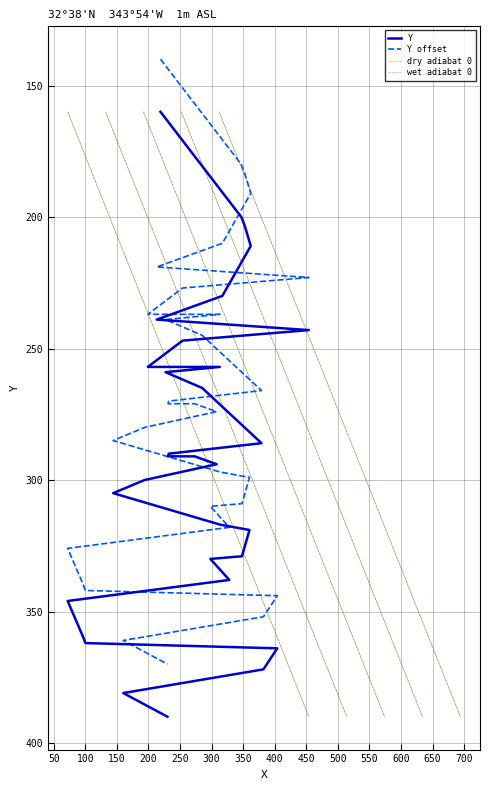

The chart shows a value of 500 at 360. True or false?

False